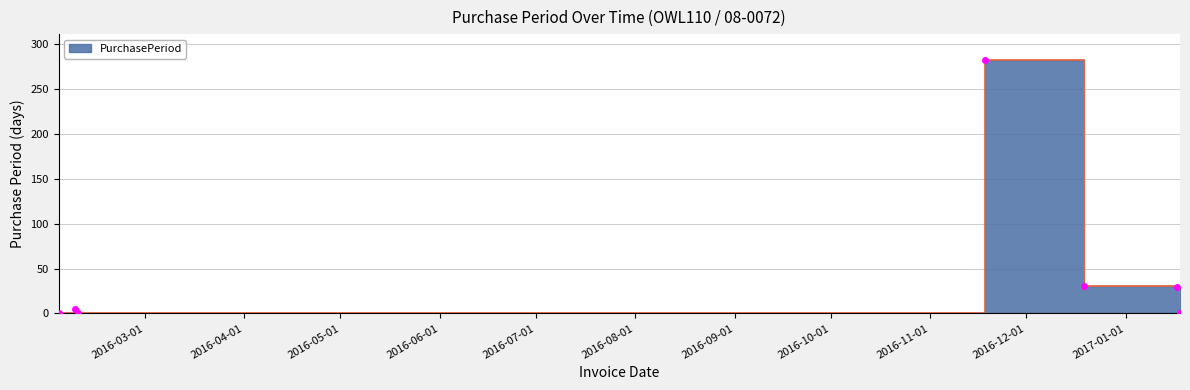

Which has a higher value, 2016-02-03 or 2016-02-08?

2016-02-08